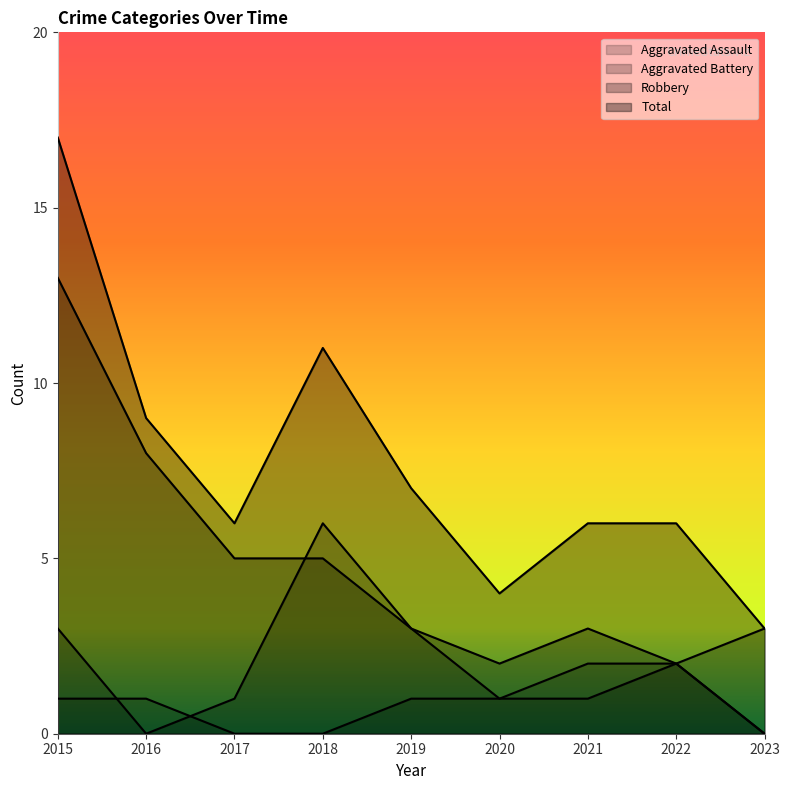

At which label does Total reach its minimum?

2023